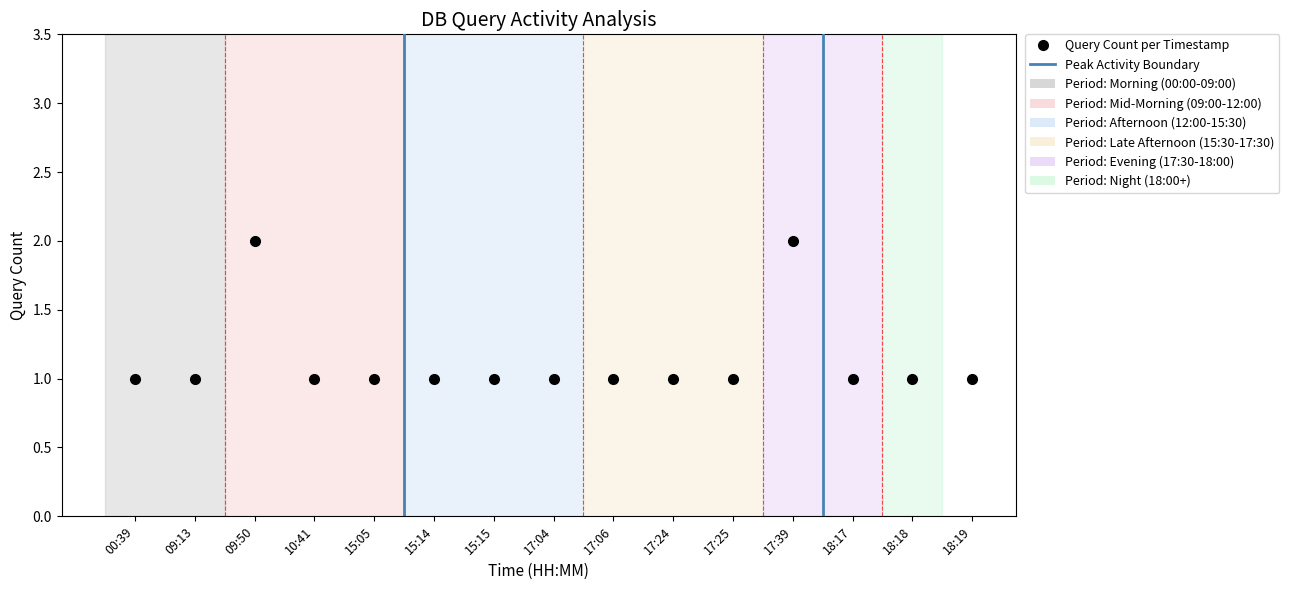

What is the change in value from 09:50 to 15:14?

-1